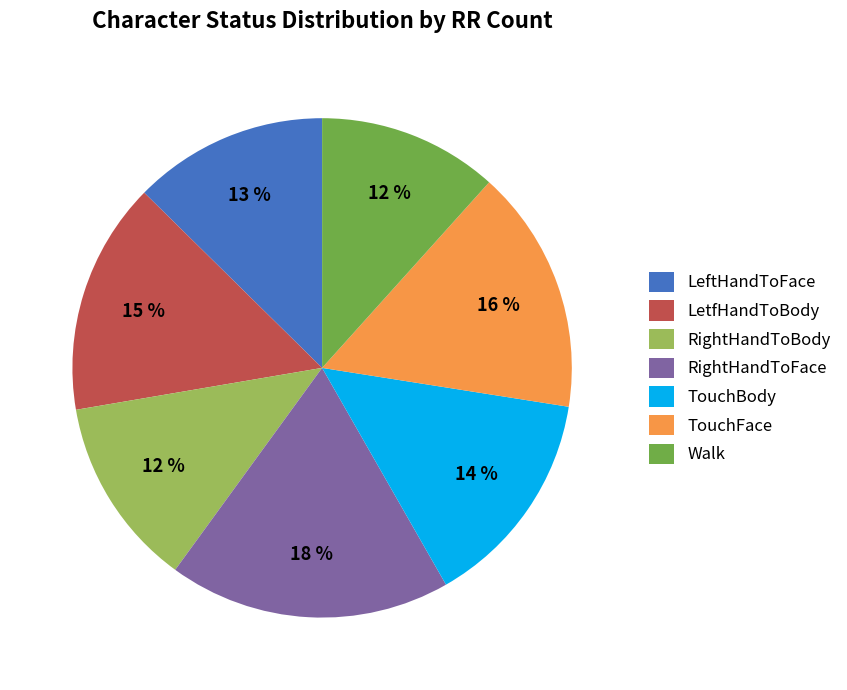

To the nearest percent, what portion does TouchFace represent?

16%